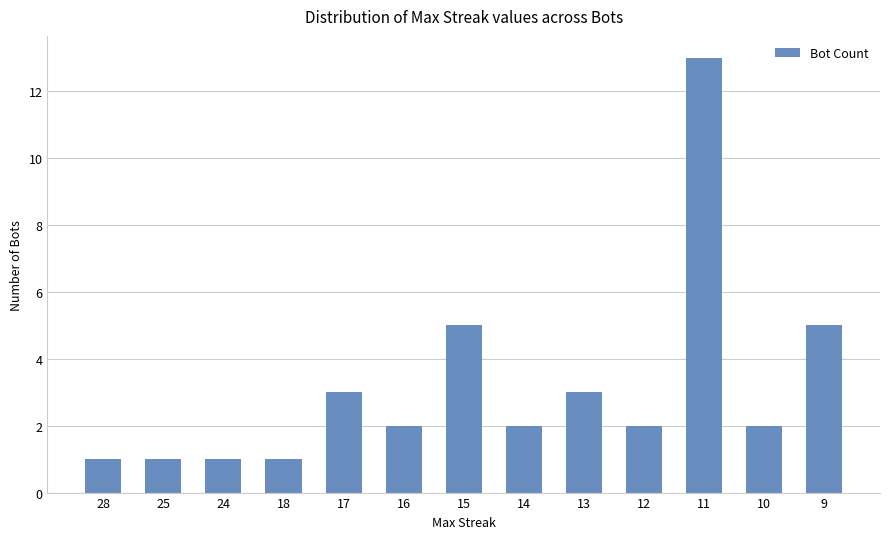

What is the value of the 9th bar from the left?

3